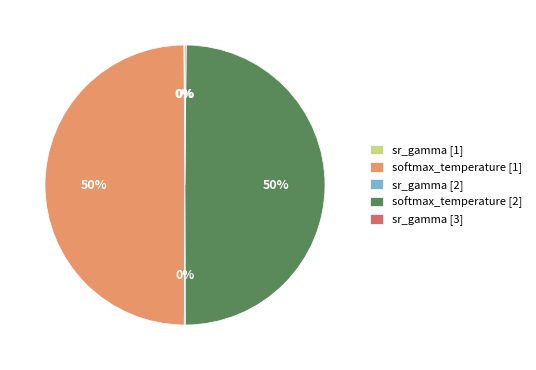

True or false: softmax_temperature [2] accounts for 36% of the total.

False